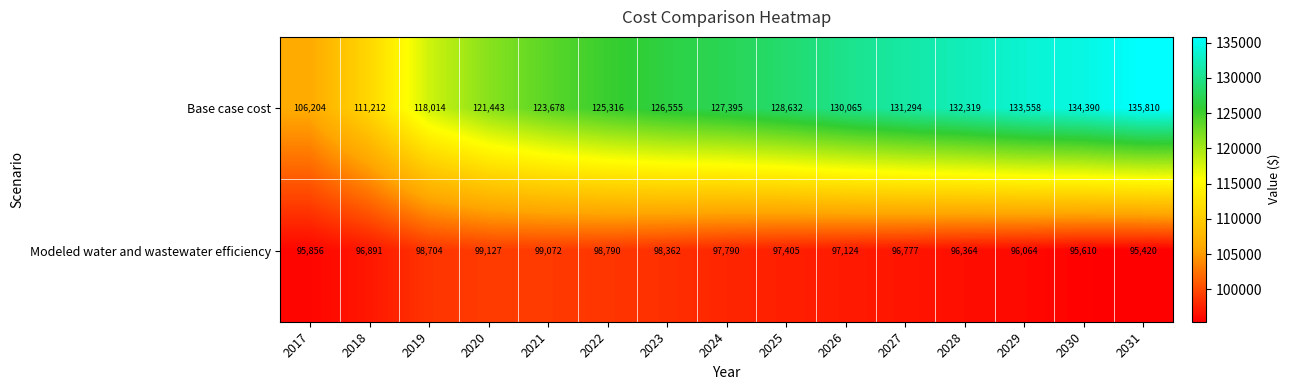

How many data points in Modeled water and wastewater efficiency are less than 97124?

7